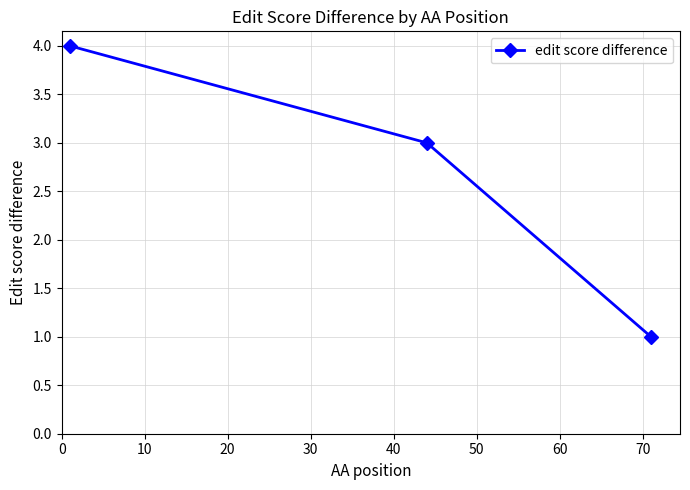

What is the difference between the maximum and minimum values?

3